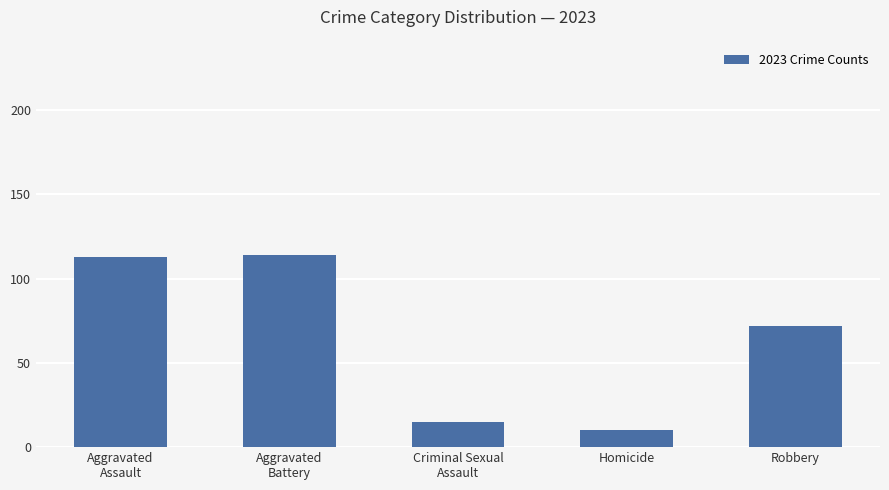

The value at Robbery is 24. True or false?

False